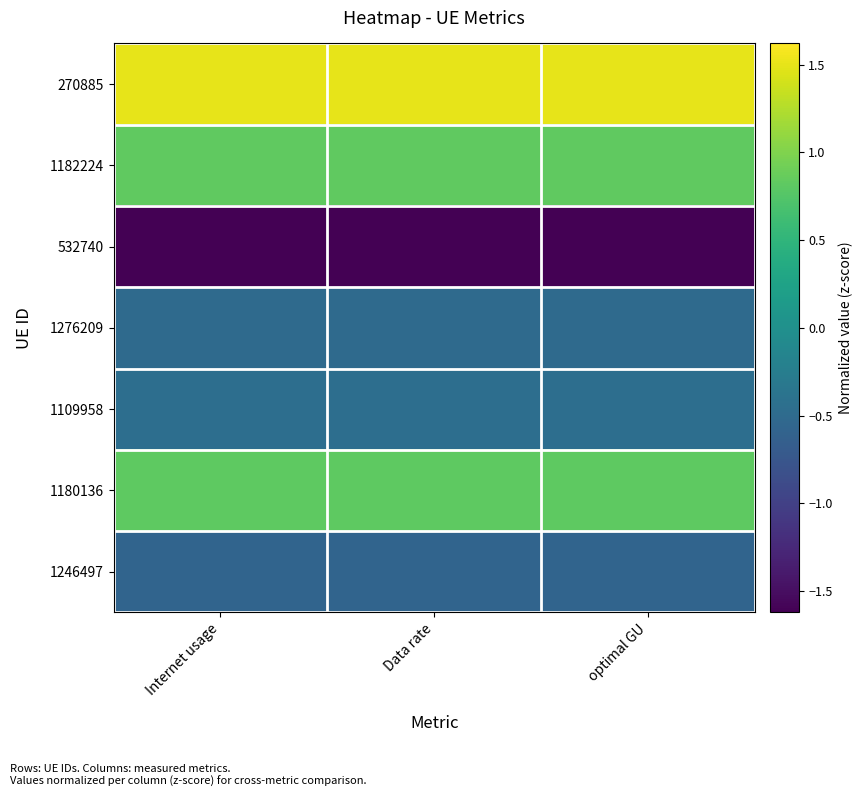

At which category is the sum across all series the highest?

Internet usage